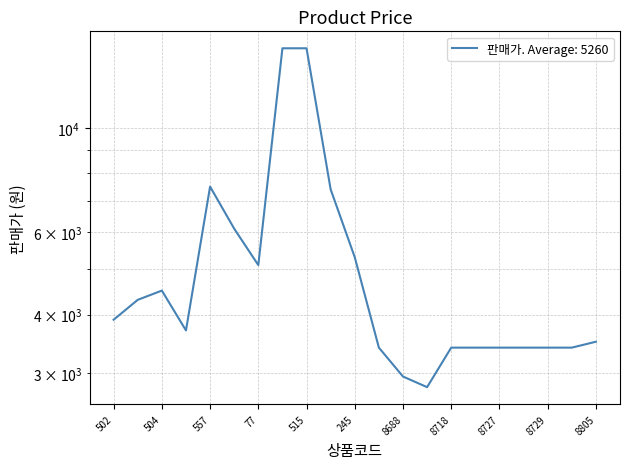

At which label does the data first exceed 3700?

502